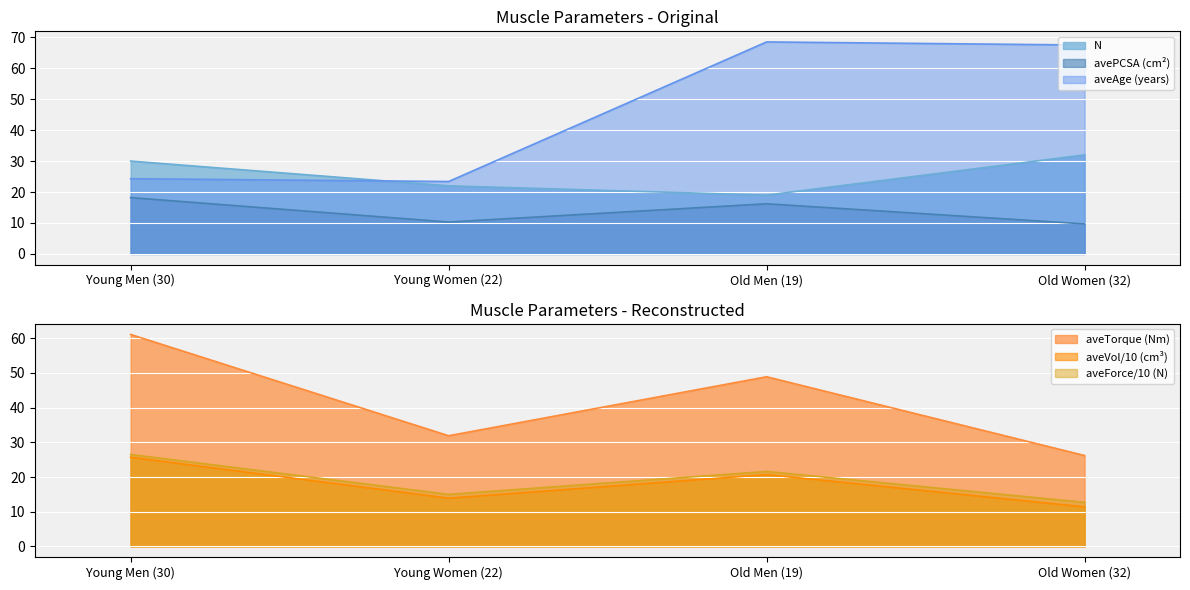

At which label does N first exceed 30?

Old Women (32)